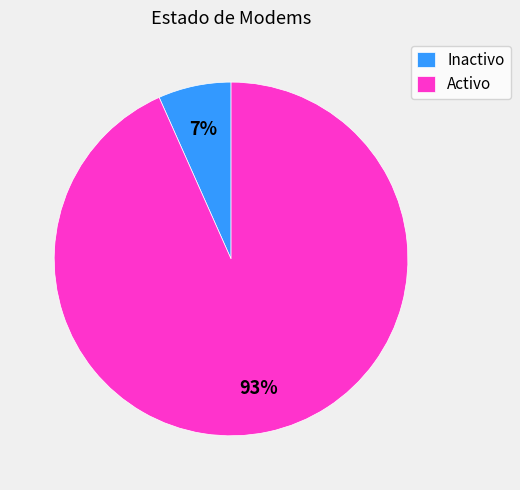

Which has a higher value, Activo or Inactivo?

Activo